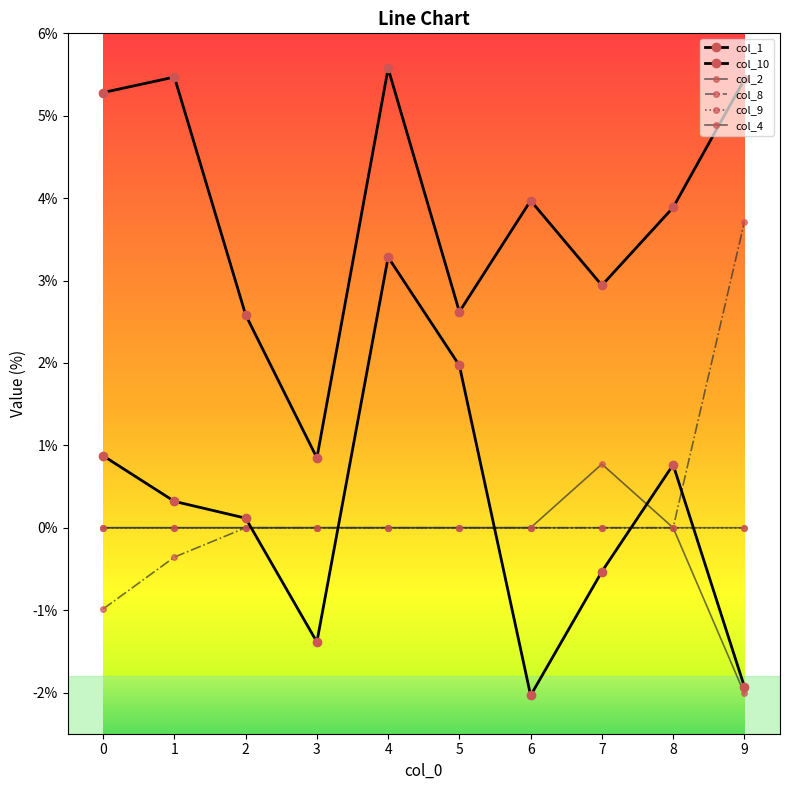

Is the value of col_4 at 3 greater than the value of col_8 at 8?

No